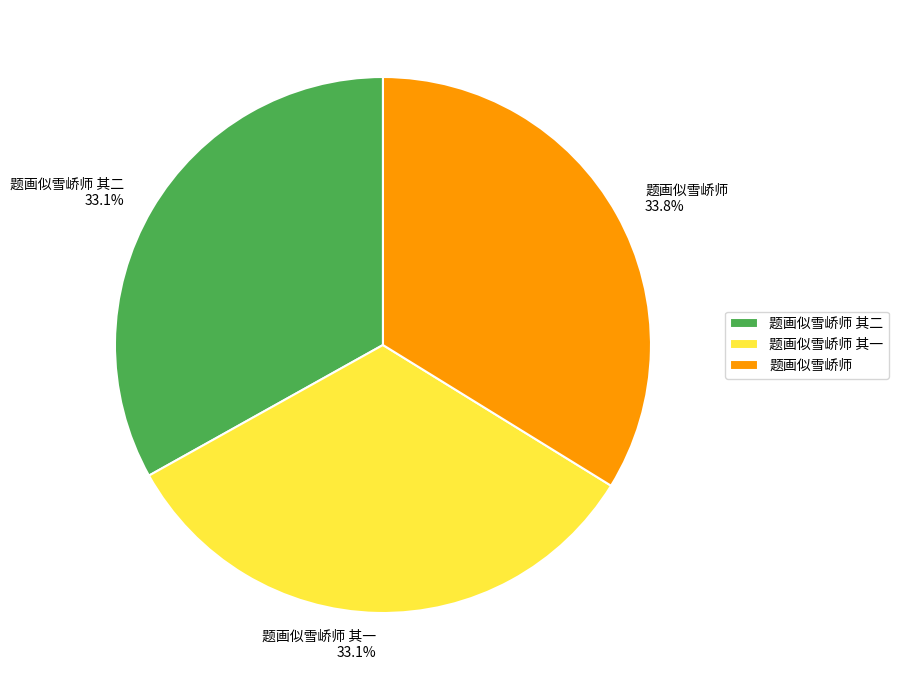

Is 题画似雪峤师 其一 the majority of the pie?

No